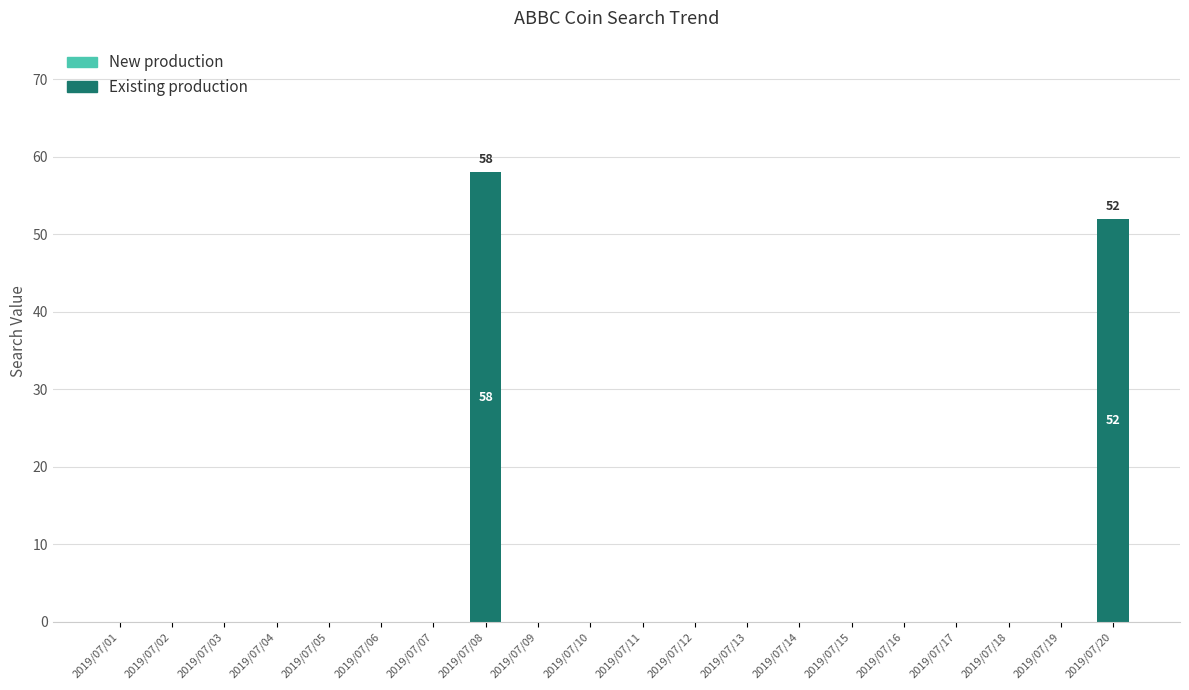

True or false: the data shows 0 at 2019/07/11.

True